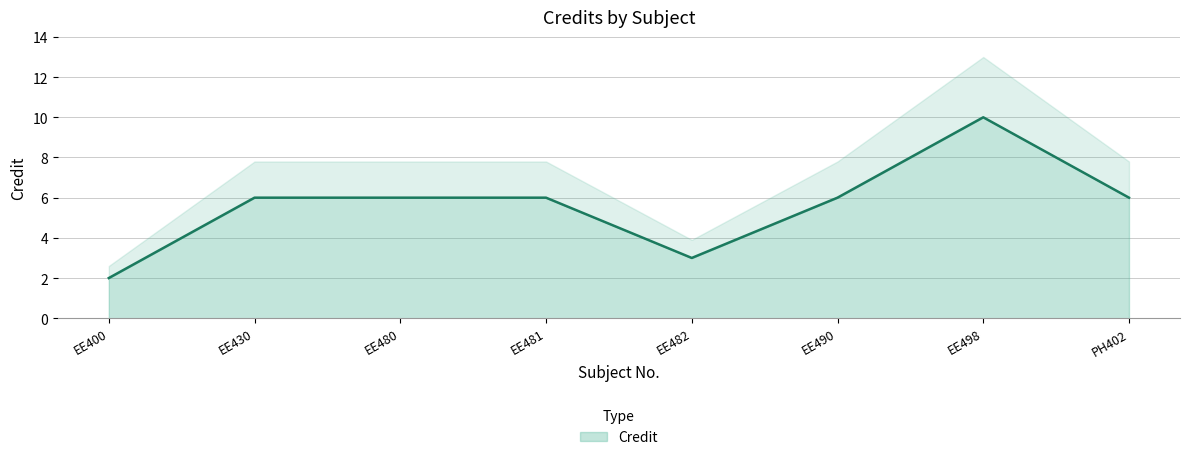

How many values are below 6?

2